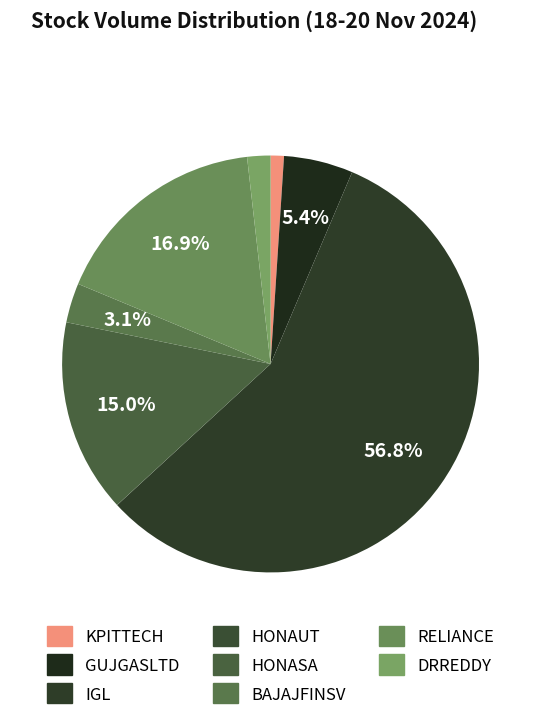

To the nearest percent, what is the average slice percentage?

12%